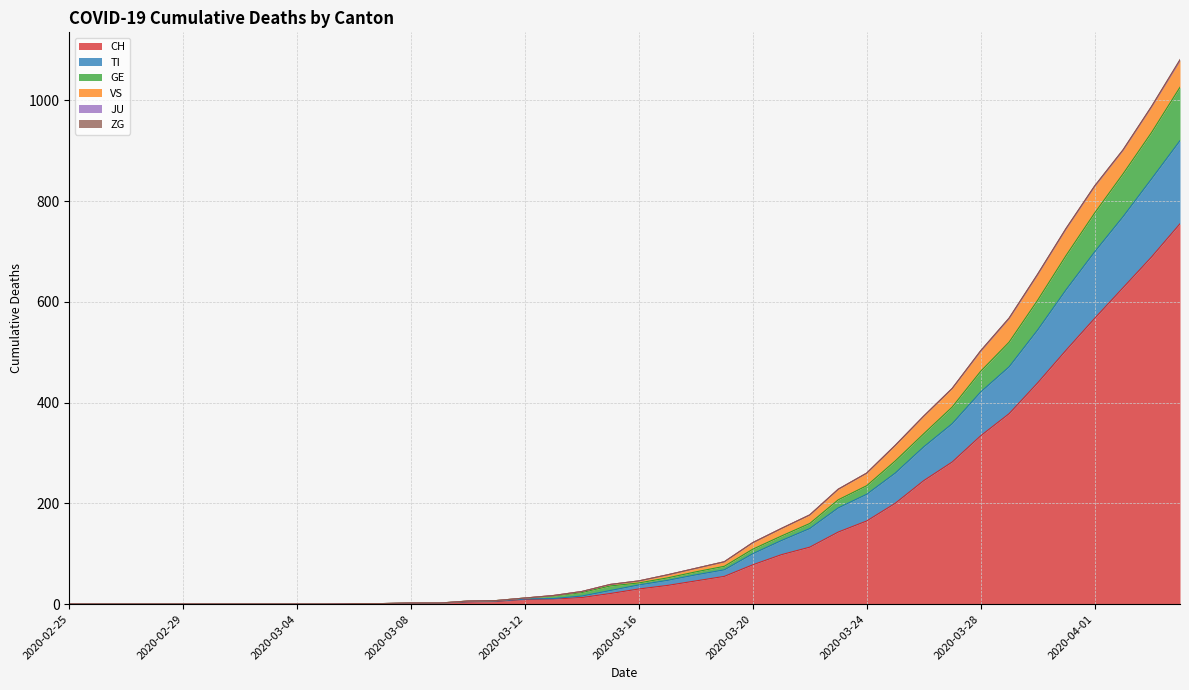

Does the chart have visible grid lines?

Yes